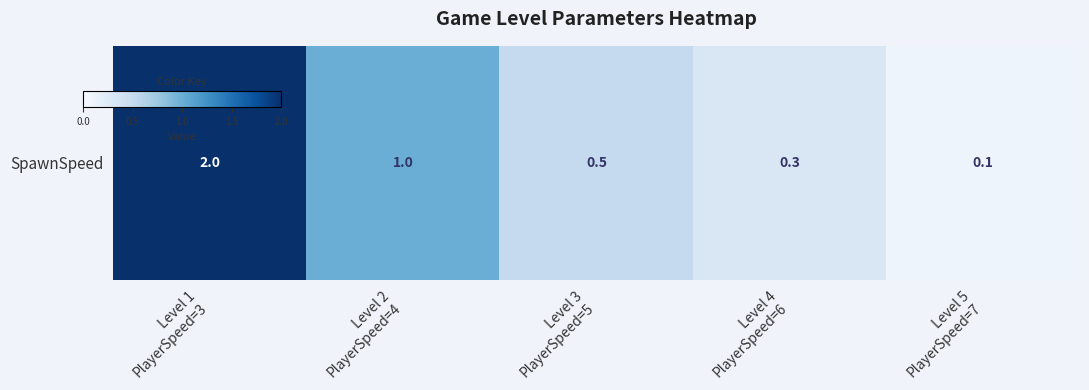

Read the value at Level 2
PlayerSpeed=4.

1.0